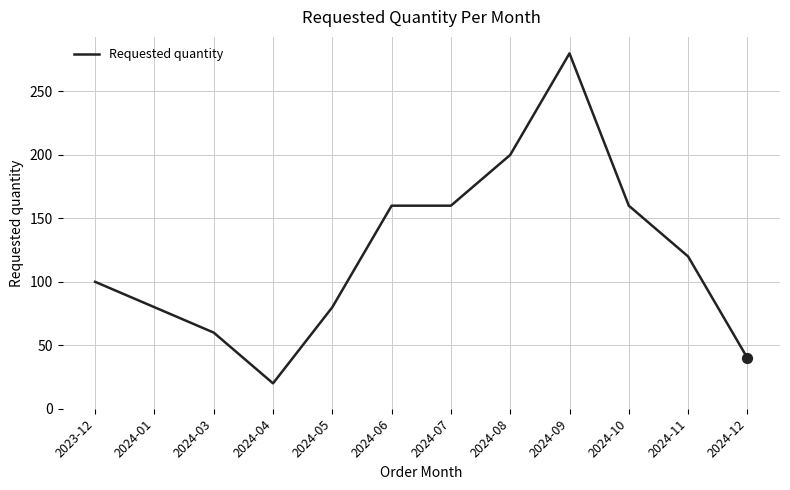

What is the ratio of the value at 2024-12 to the value at 2024-08?

0.2